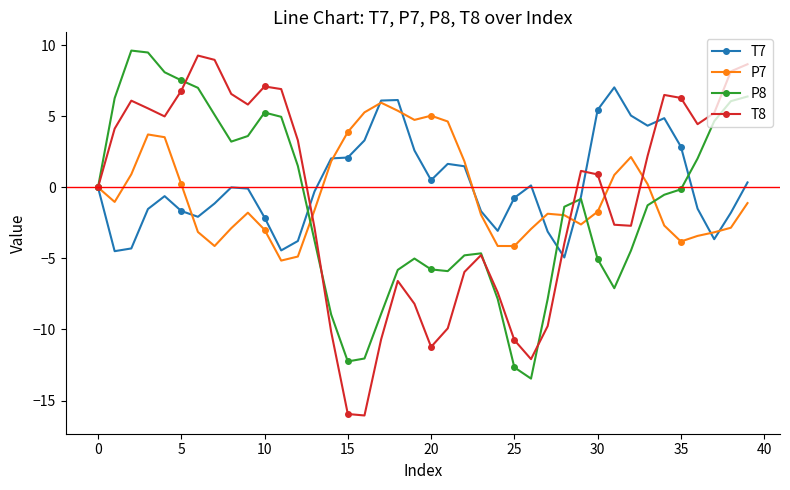

What is the difference between the maximum and second lowest values in the T7 series?

11.5